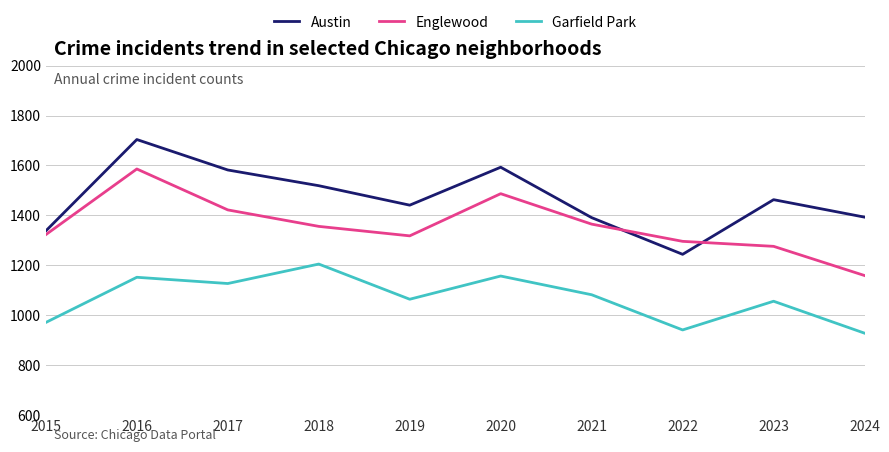

What is the difference between the maximum and minimum values in the Englewood series?

427